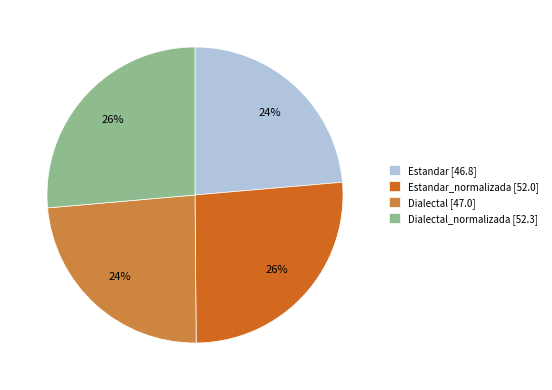

Is there a majority slice in this chart?

No